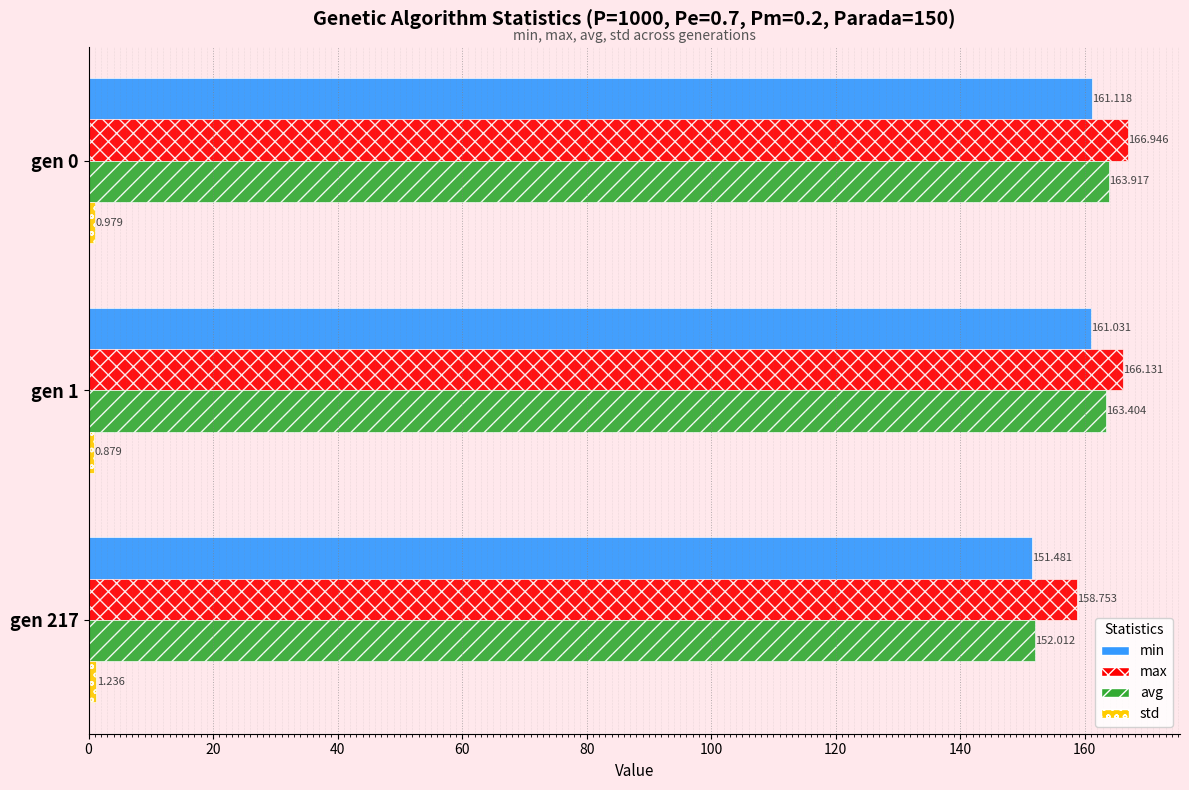

Between gen 0 and gen 217, which series saw the biggest shift?

avg